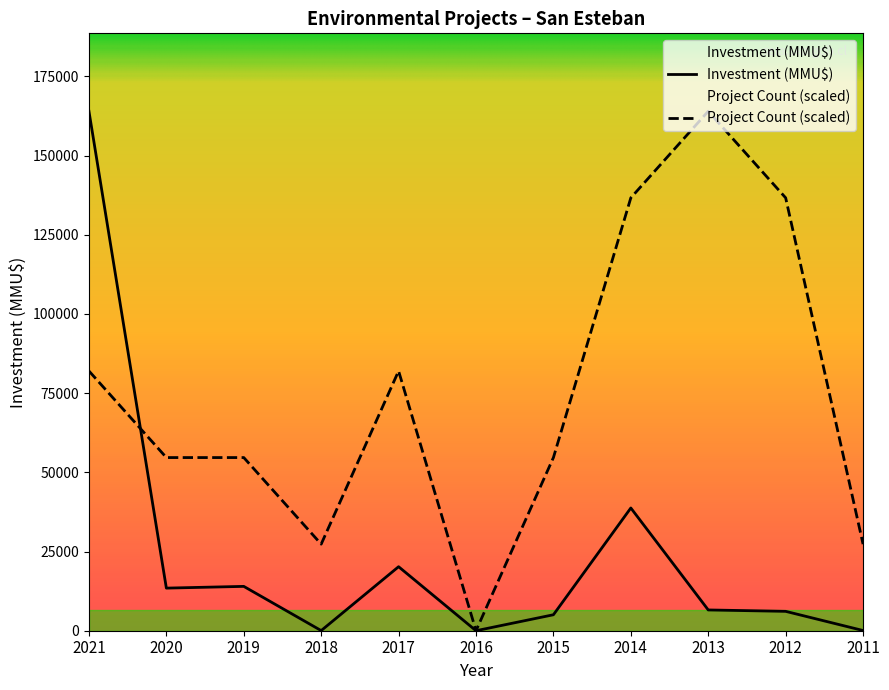

Which series has the largest total across all categories?

Project Count (scaled)